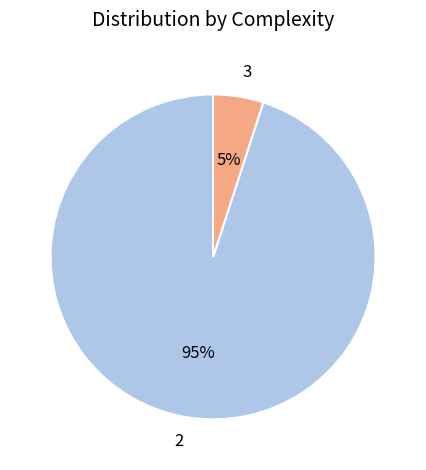

True or false: 3 accounts for 5% of the total.

True